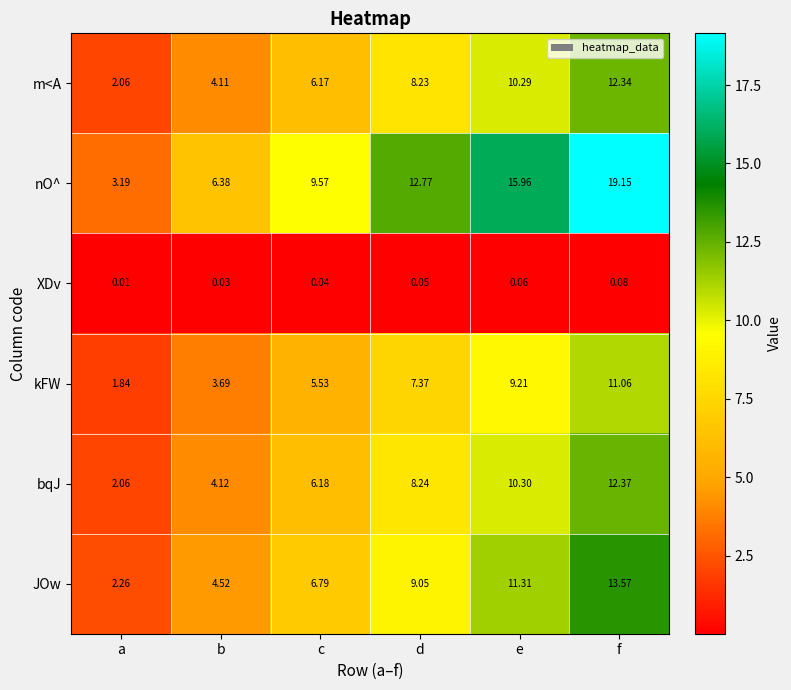

What is the difference between the highest and lowest values at e?

15.9